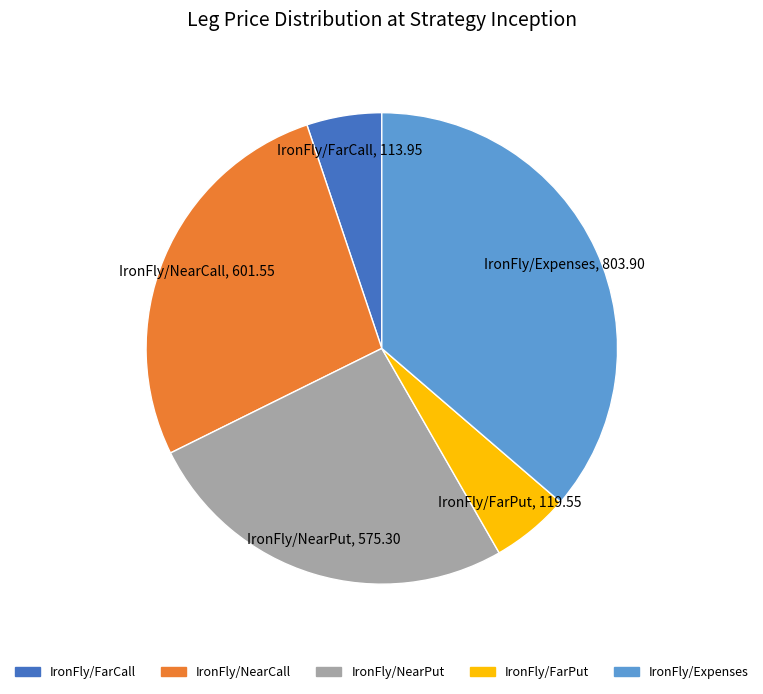

Is the sum of IronFly/Expenses and IronFly/NearCall greater than half?

Yes